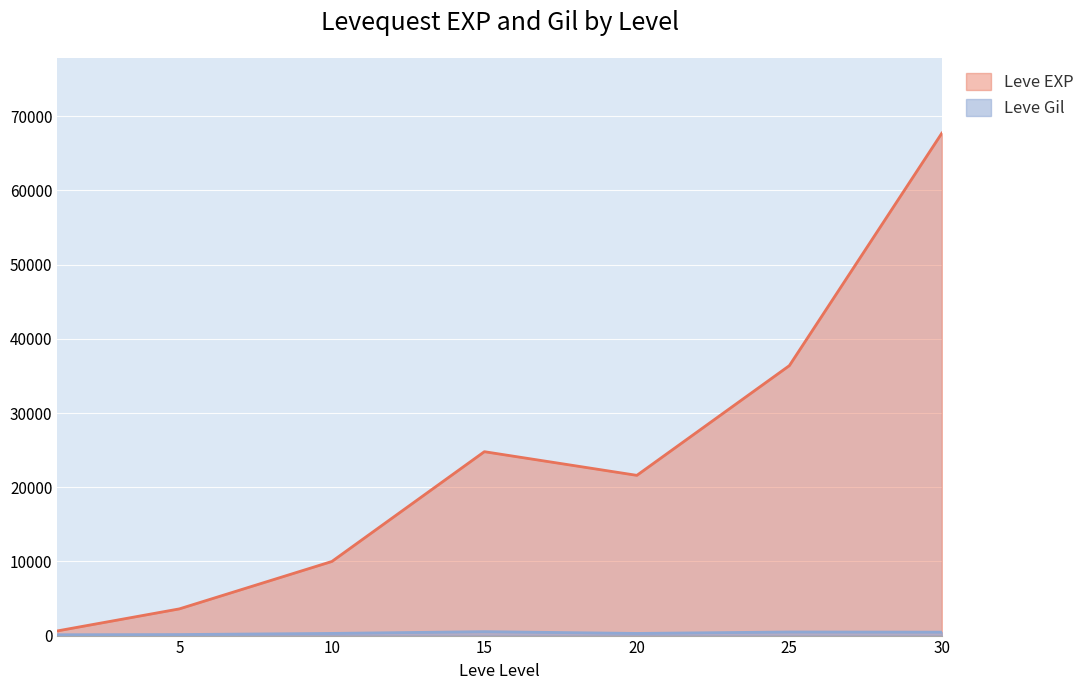

Which label corresponds to the smallest value in the chart?

1